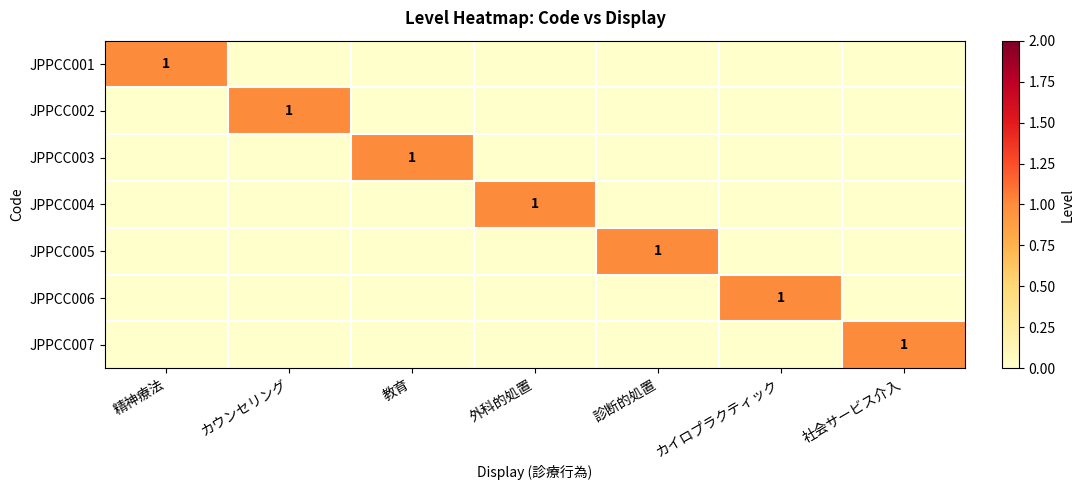

The value of JPPCC003 at カイロプラクティック is 0. True or false?

True